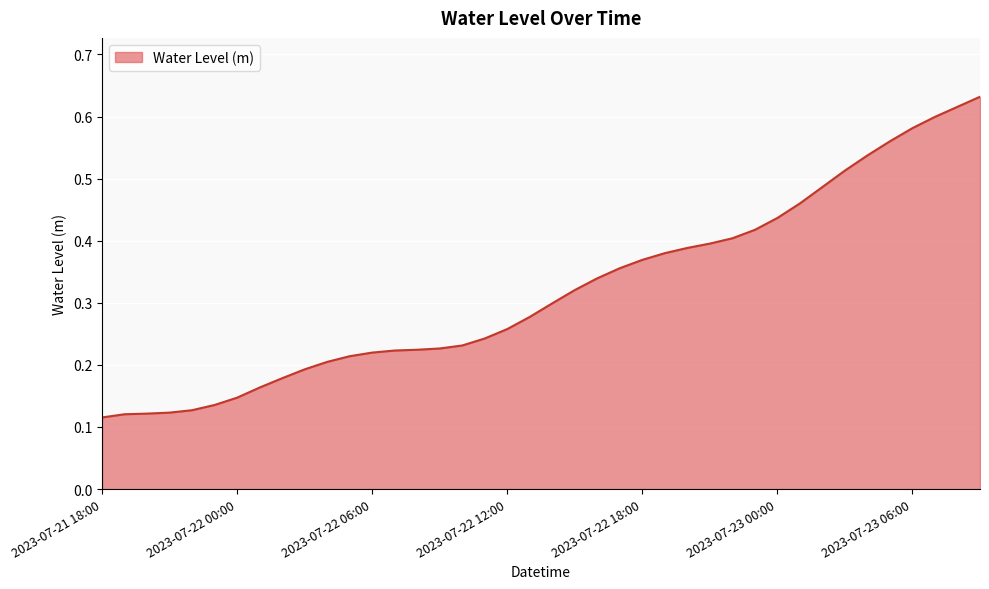

True or false: the data has more than 2 interior local peaks.

False